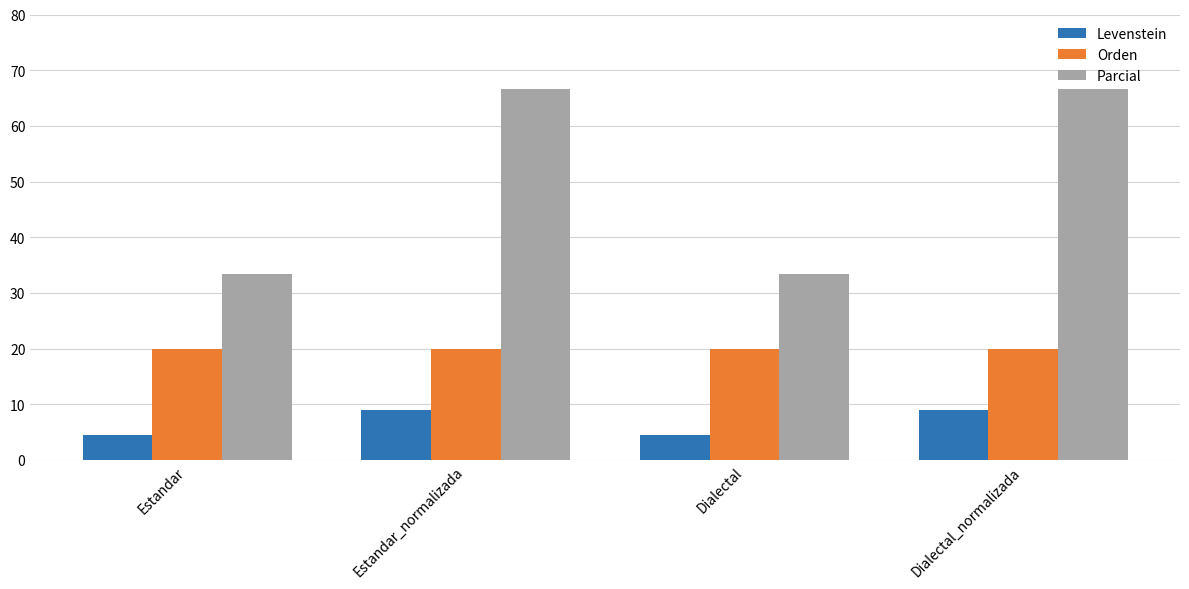

Reading right to left, list all the values displayed in this chart.

Levenstein: Dialectal_normalizada=8.9	Dialectal=4.4	Estandar_normalizada=8.9	Estandar=4.4
Orden: Dialectal_normalizada=20.0	Dialectal=20.0	Estandar_normalizada=20.0	Estandar=20.0
Parcial: Dialectal_normalizada=66.7	Dialectal=33.3	Estandar_normalizada=66.7	Estandar=33.3